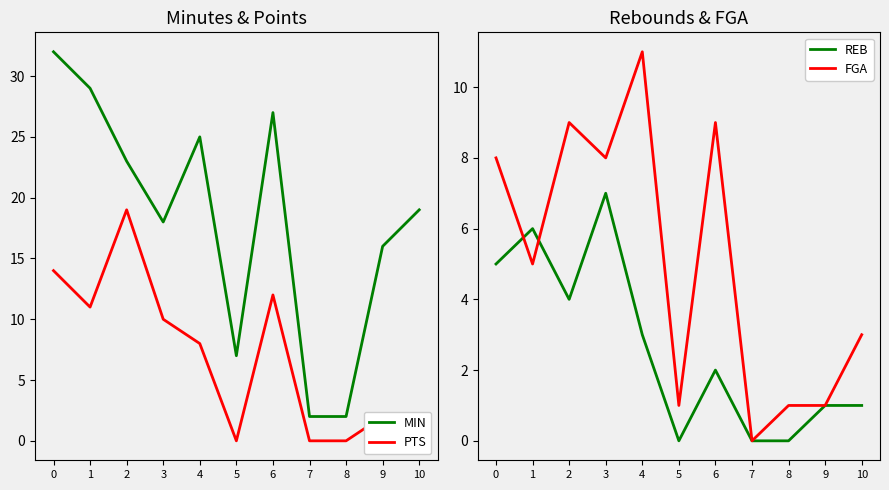

What is the value of the PTS point at the 3rd from the left?

19